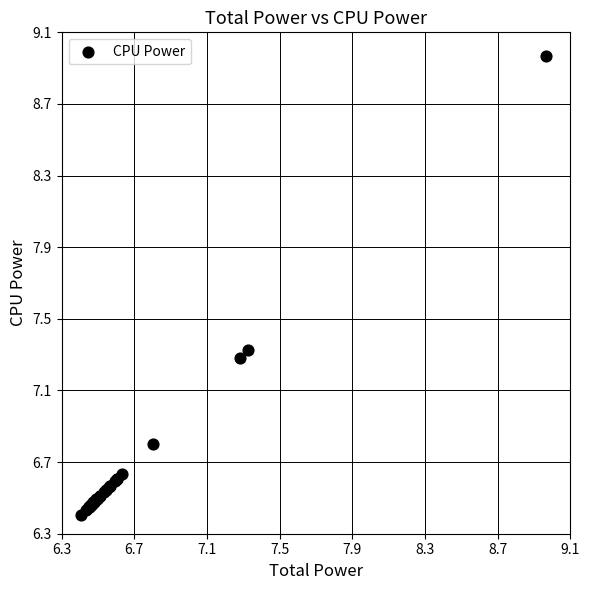

What Y value in the scatter plot is closest to 7?

6.8